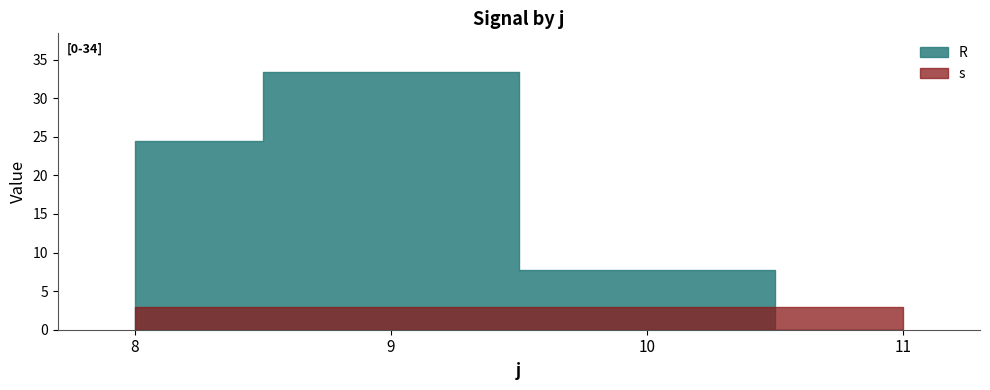

Does the chart display data point markers on the line(s)?

No